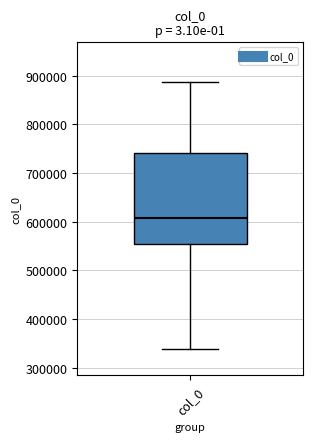

Read this box plot against the y-axis: the position of the median line, the range covered by the box, and the ends of both whiskers. The values are not printed on the chart, so give them approximately, as read against the axis.

median 610000, box 550000 to 740000, whiskers 340000 to 890000